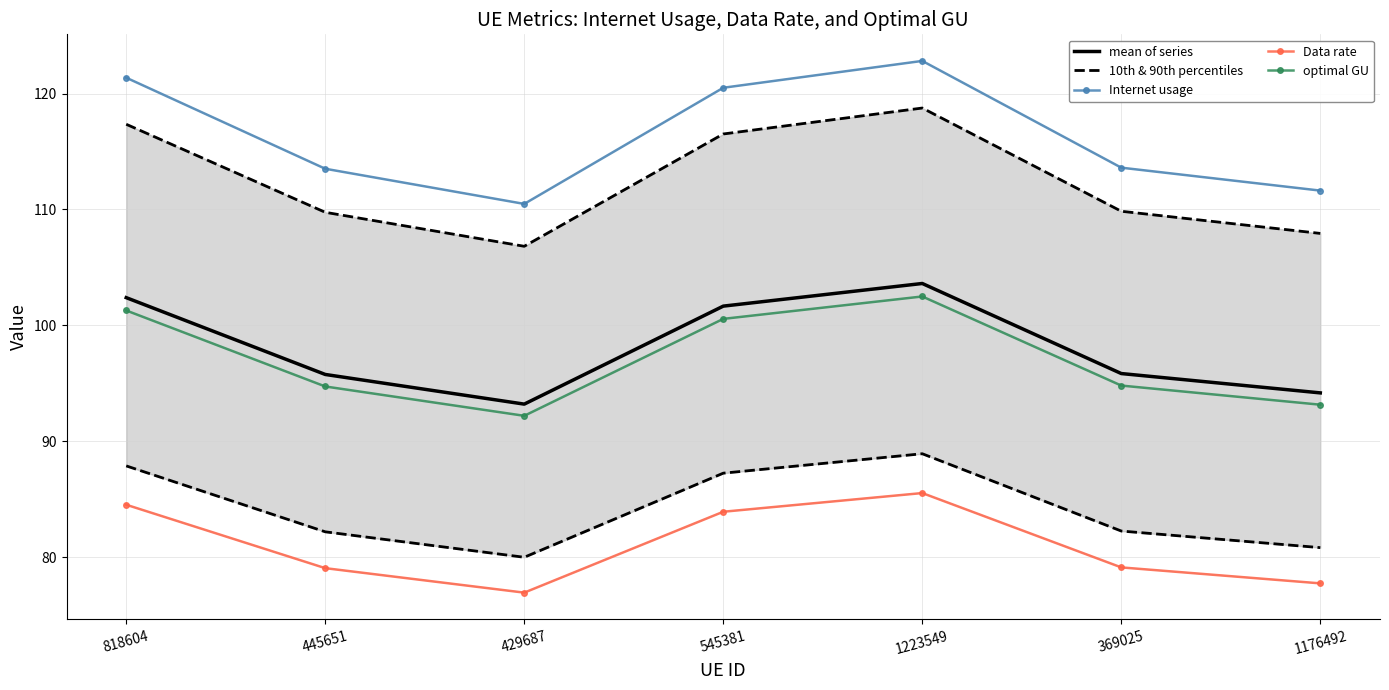

At which label does Data rate first exceed 79?

818604